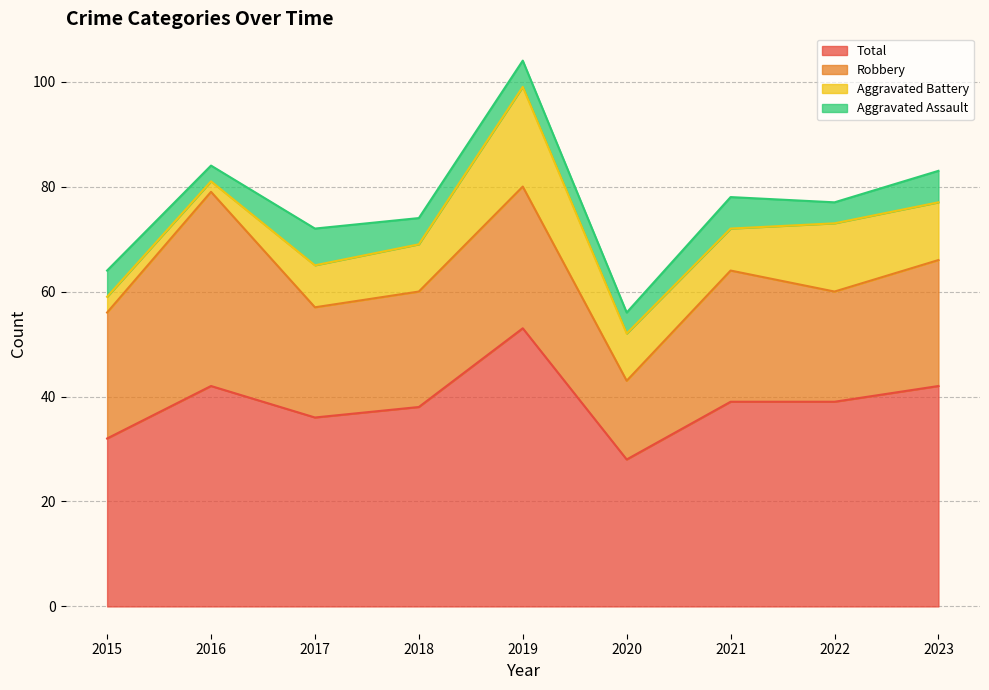

Reading left to right, extract all data points from this chart.

Aggravated Assault: 5	3	7	5	5	4	6	4	6
Aggravated Battery: 3	2	8	9	19	9	8	13	11
Robbery: 24	37	21	22	27	15	25	21	24
Total: 32	42	36	38	53	28	39	39	42